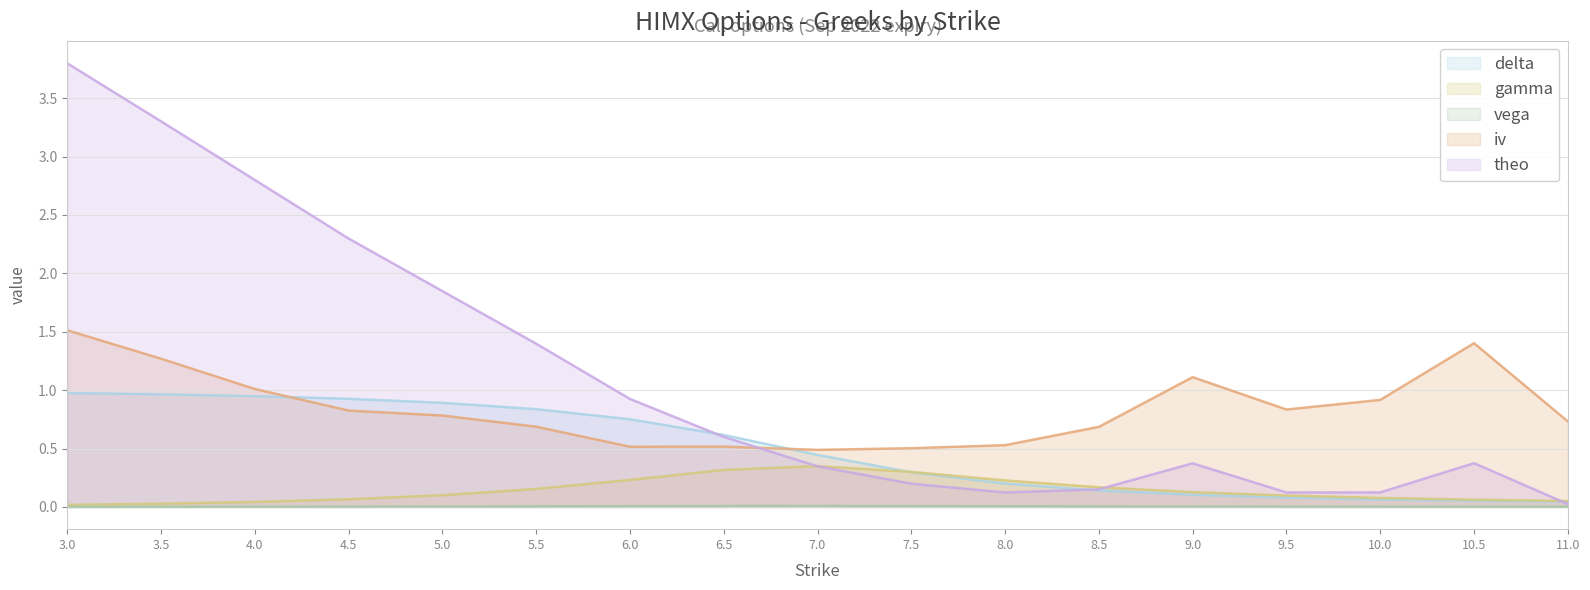

True or false: gamma and iv intersect in this chart.

False